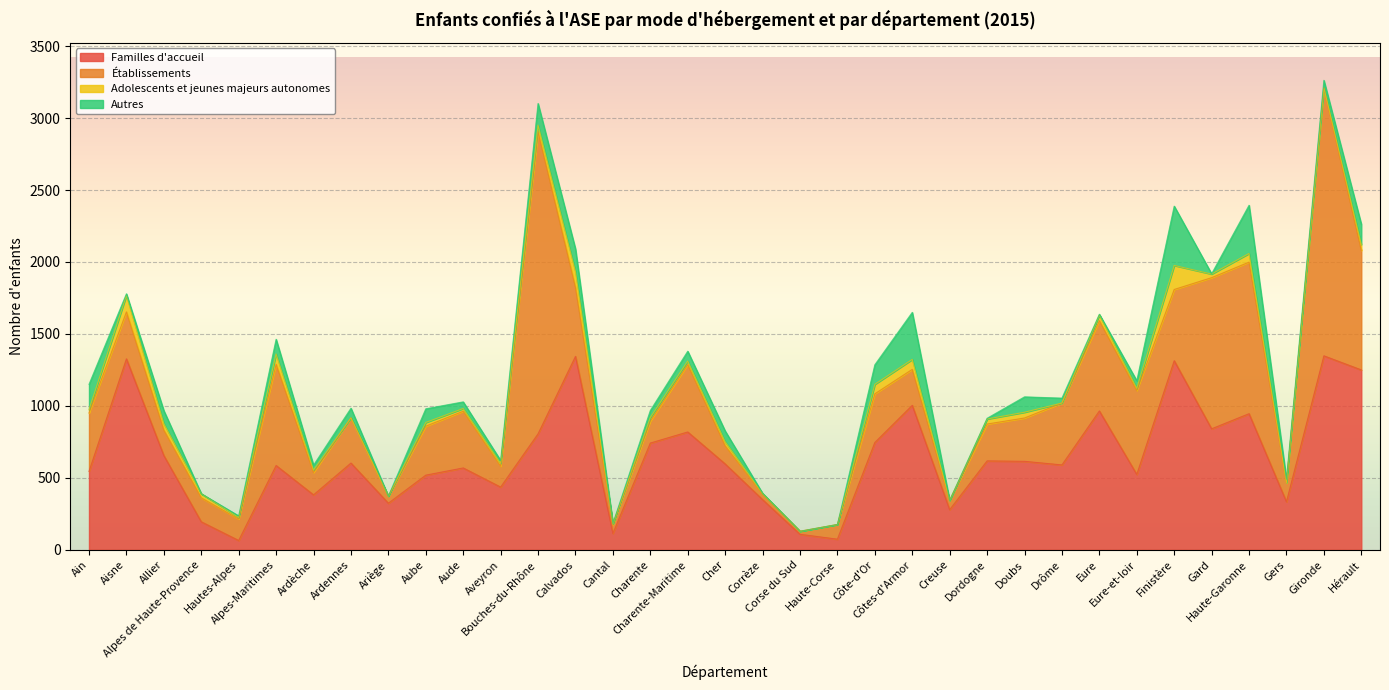

Where do Adolescents et jeunes majeurs autonomes and Autres first cross each other?

Ain and Aisne